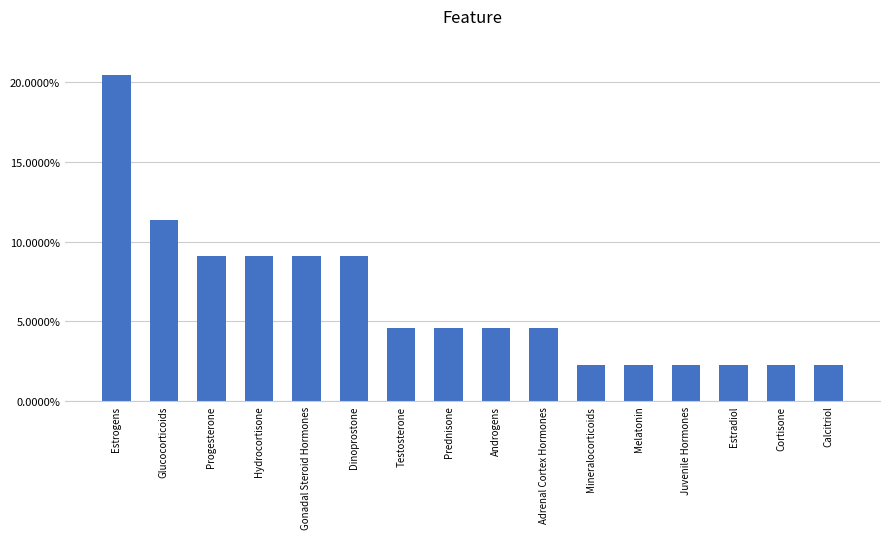

What is the greatest value displayed?

0.2